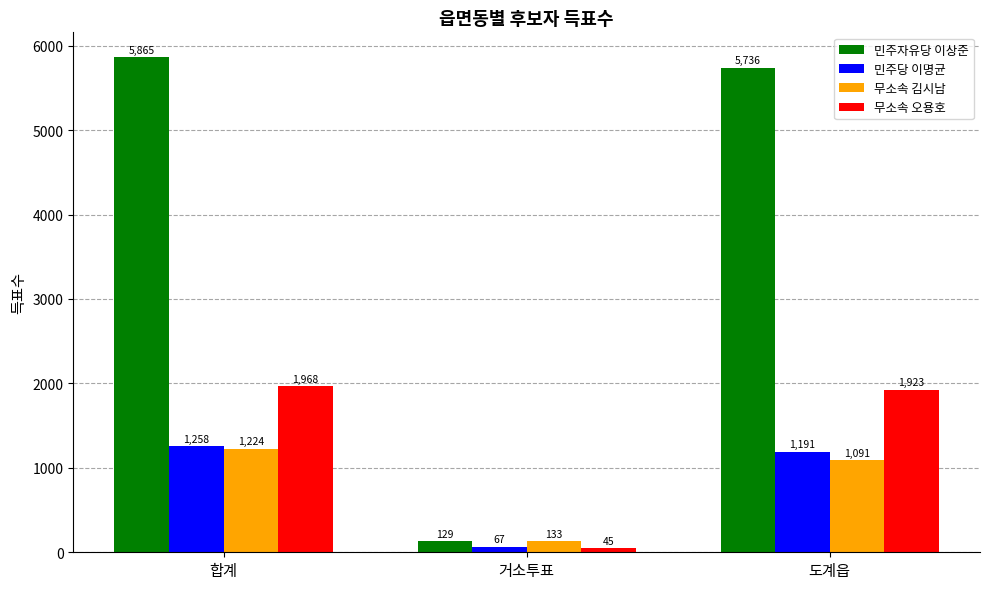

How many bars are there in total?

12